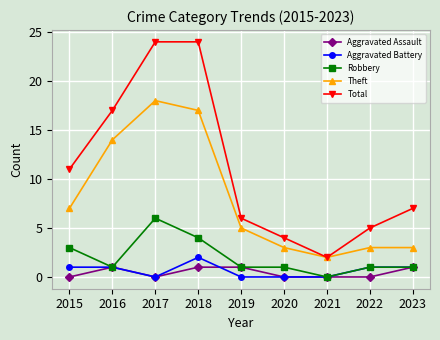

What are all the series names shown in the legend?

Aggravated Assault, Aggravated Battery, Robbery, Theft, Total